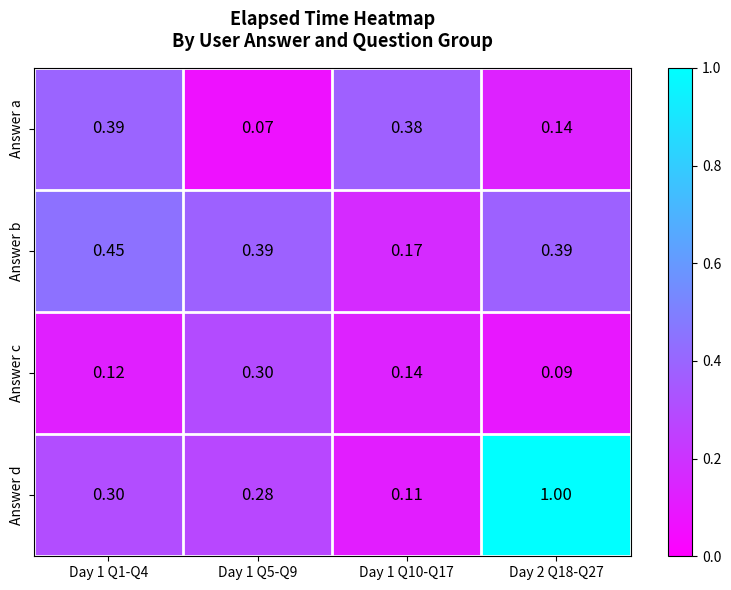

Rank the series at Day 1 Q5-Q9 from lowest to highest value.

Answer a, Answer d, Answer c, Answer b